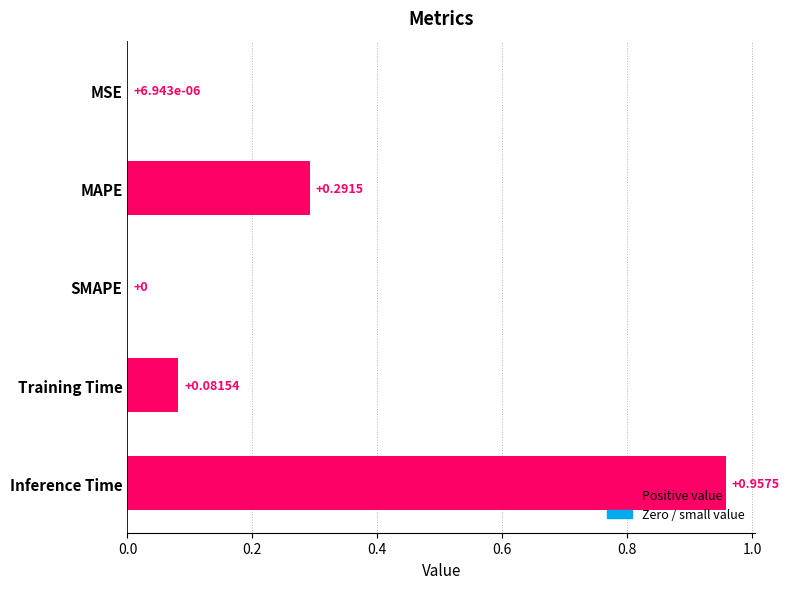

Between Training Time and Inference Time, which is larger?

Inference Time